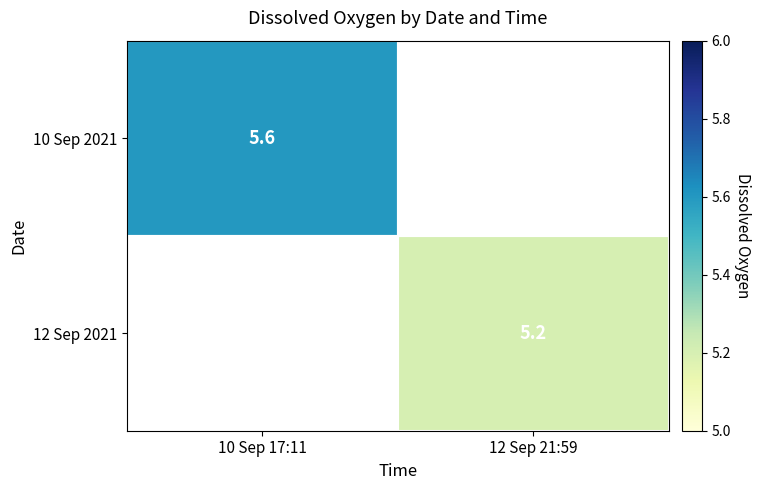

True or false: 10 Sep 2021 has a value of 7.7 at 10 Sep 17:11.

False